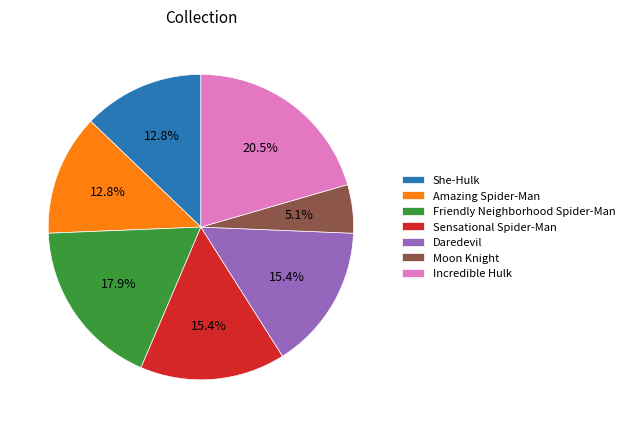

How many segments does this pie chart have?

7